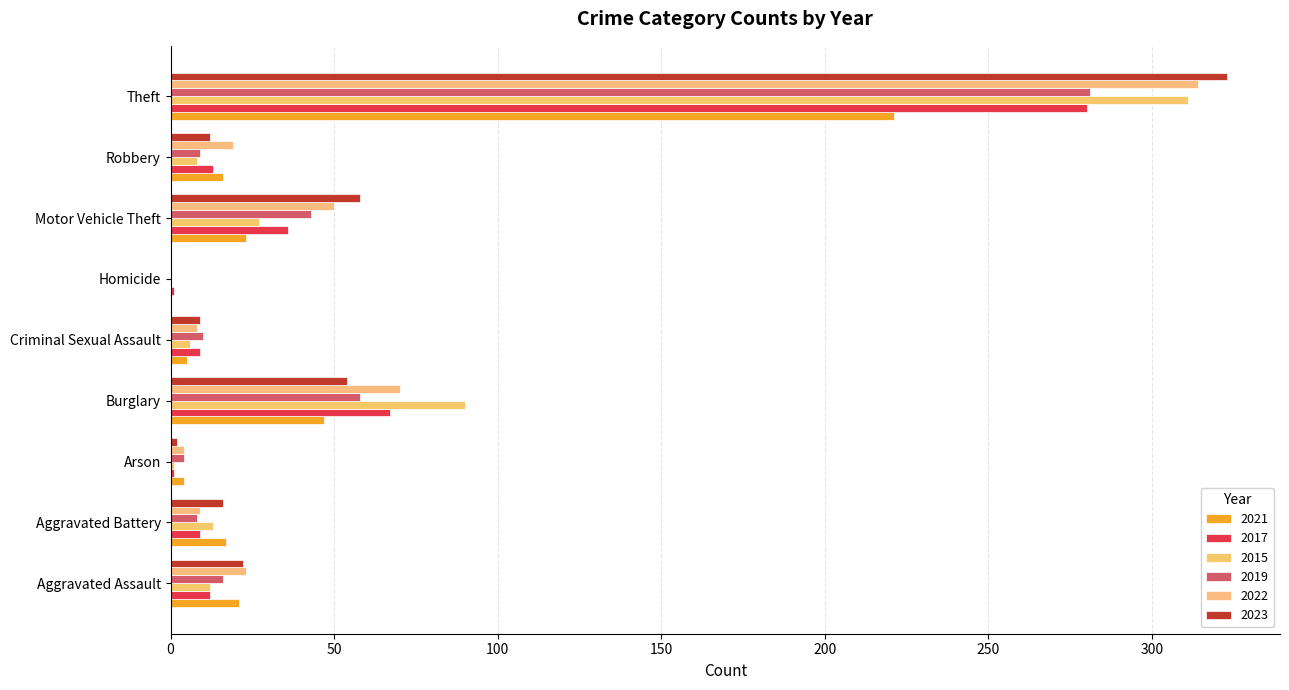

Reading right to left, list all the values displayed in this chart.

2021: Total=354	Theft=221	Robbery=16	Motor Vehicle Theft=23	Homicide=0	Criminal Sexual Assault=5	Burglary=47	Arson=4	Aggravated Battery=17	Aggravated Assault=21
2017: Total=428	Theft=280	Robbery=13	Motor Vehicle Theft=36	Homicide=1	Criminal Sexual Assault=9	Burglary=67	Arson=1	Aggravated Battery=9	Aggravated Assault=12
2015: Total=468	Theft=311	Robbery=8	Motor Vehicle Theft=27	Homicide=0	Criminal Sexual Assault=6	Burglary=90	Arson=1	Aggravated Battery=13	Aggravated Assault=12
2019: Total=429	Theft=281	Robbery=9	Motor Vehicle Theft=43	Homicide=0	Criminal Sexual Assault=10	Burglary=58	Arson=4	Aggravated Battery=8	Aggravated Assault=16
2022: Total=497	Theft=314	Robbery=19	Motor Vehicle Theft=50	Homicide=0	Criminal Sexual Assault=8	Burglary=70	Arson=4	Aggravated Battery=9	Aggravated Assault=23
2023: Total=496	Theft=323	Robbery=12	Motor Vehicle Theft=58	Homicide=0	Criminal Sexual Assault=9	Burglary=54	Arson=2	Aggravated Battery=16	Aggravated Assault=22